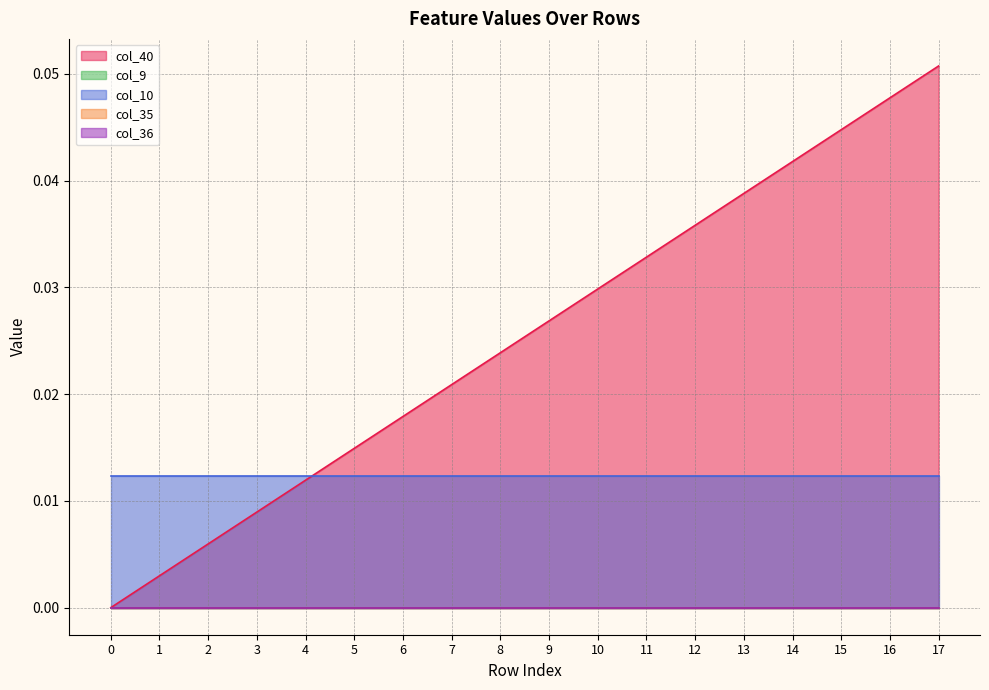

At which category is the sum across all series the highest?

17